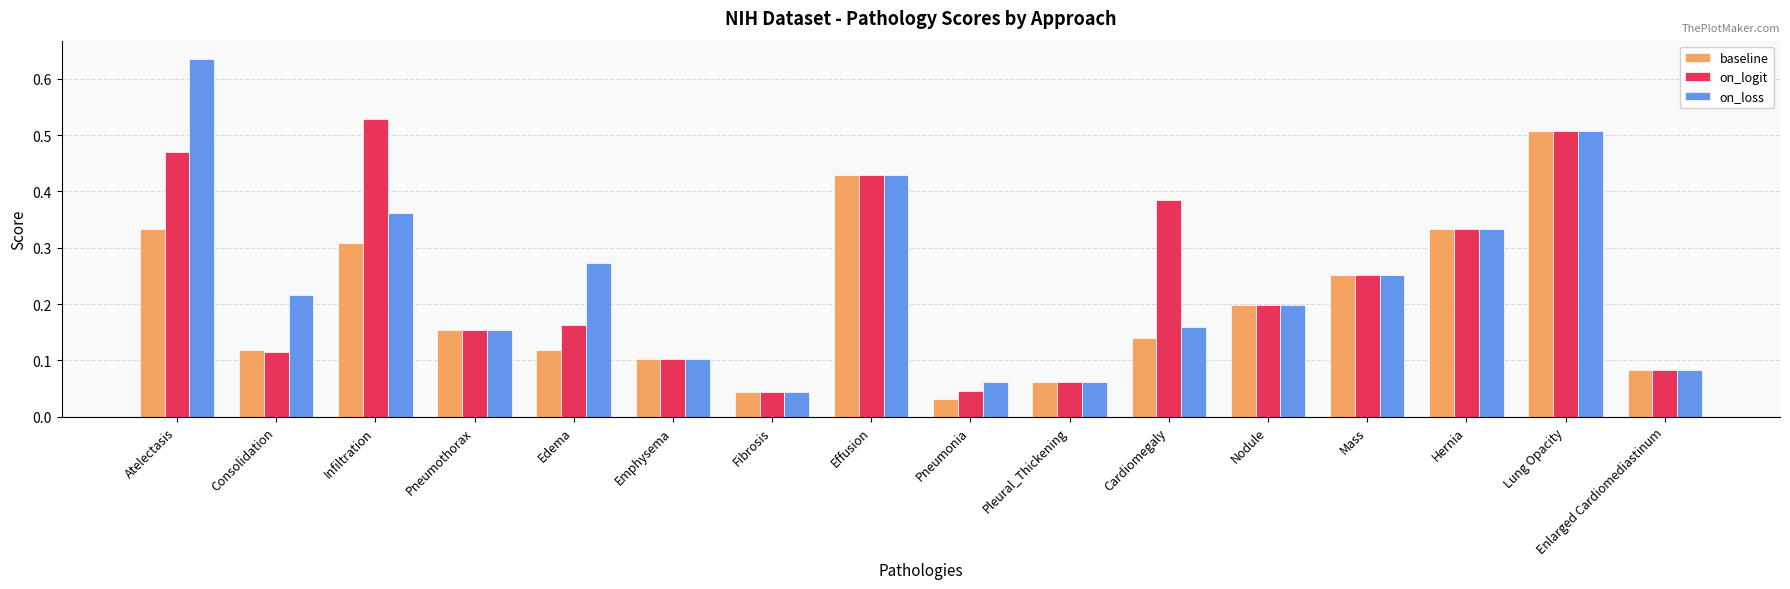

Is it true that baseline equals 0.2 at Nodule?

True